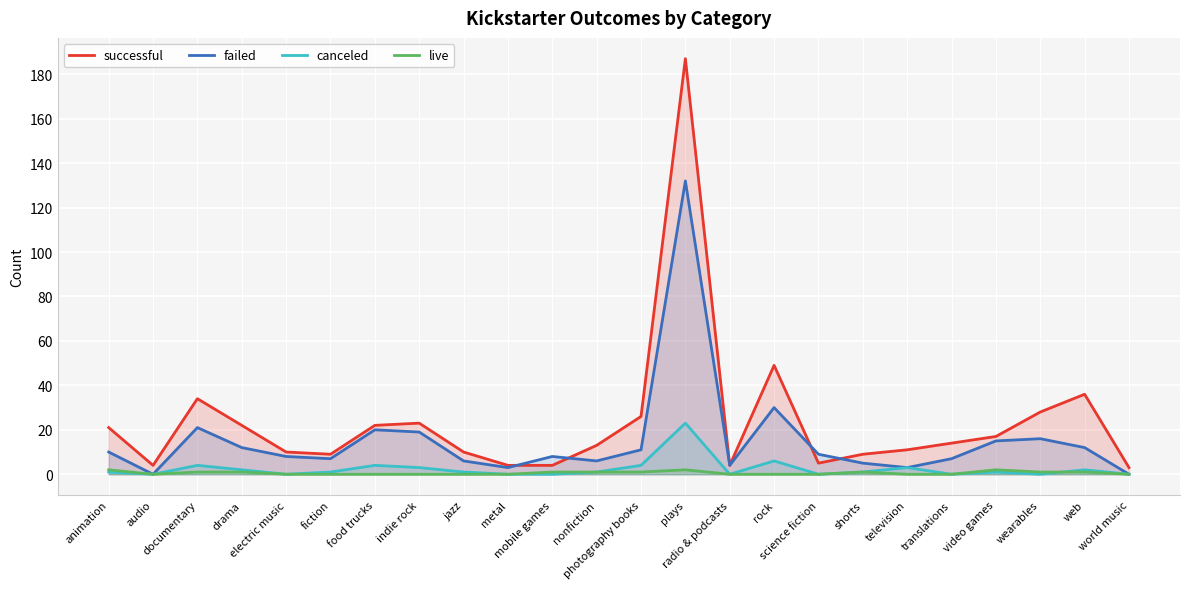

Which series has the widest spread of values?

successful